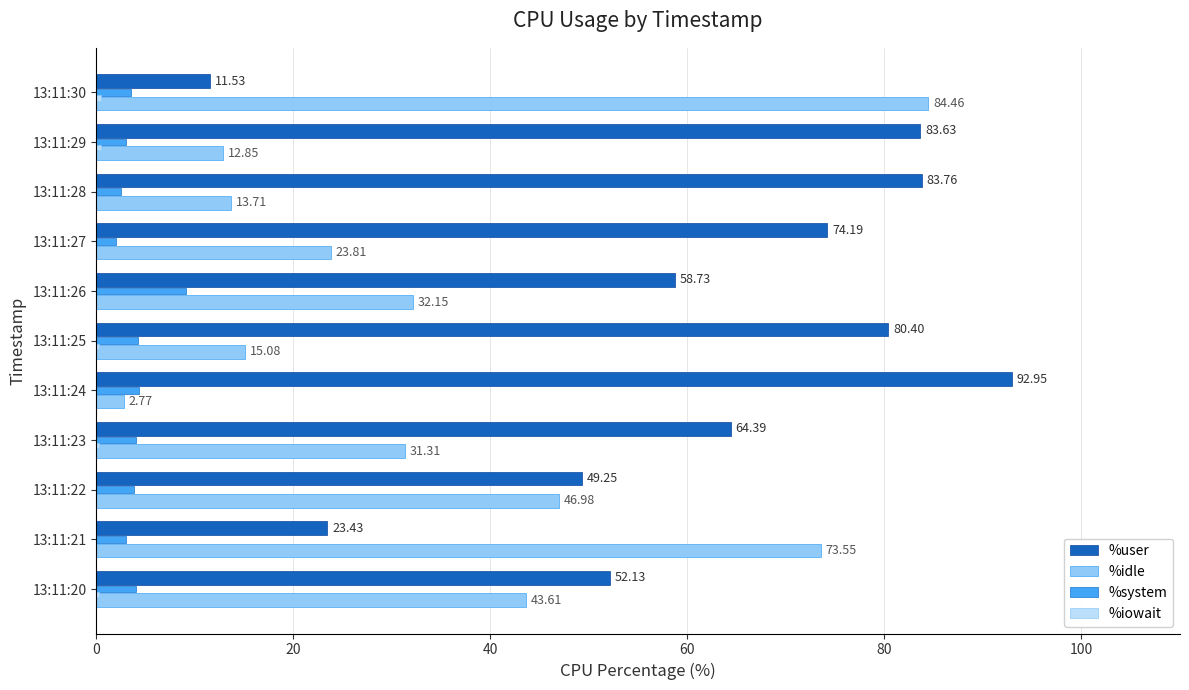

What is the sum of the %system values at 13:11:22 and 13:11:26?

12.9